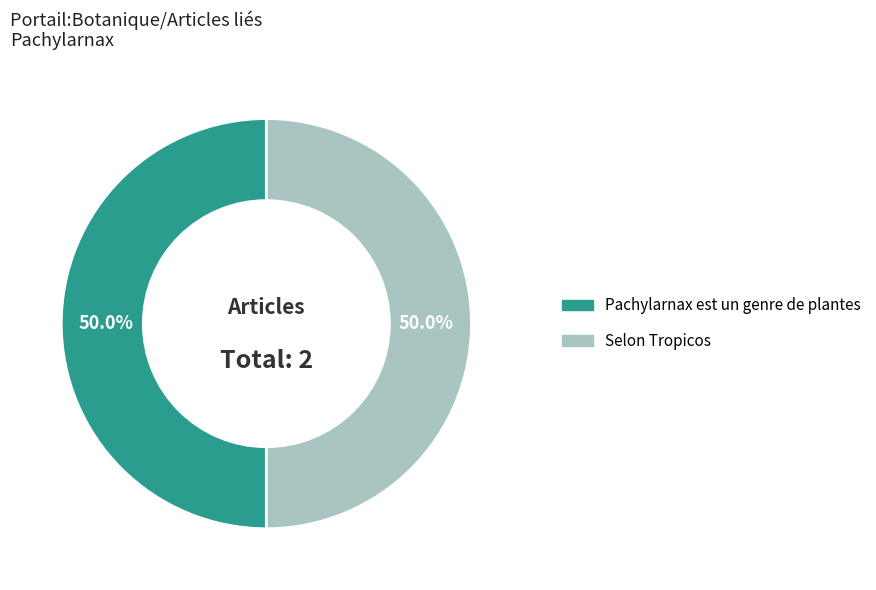

To the nearest percent, what is the combined percentage of Selon Tropicos and Pachylarnax est un genre de plantes?

100%